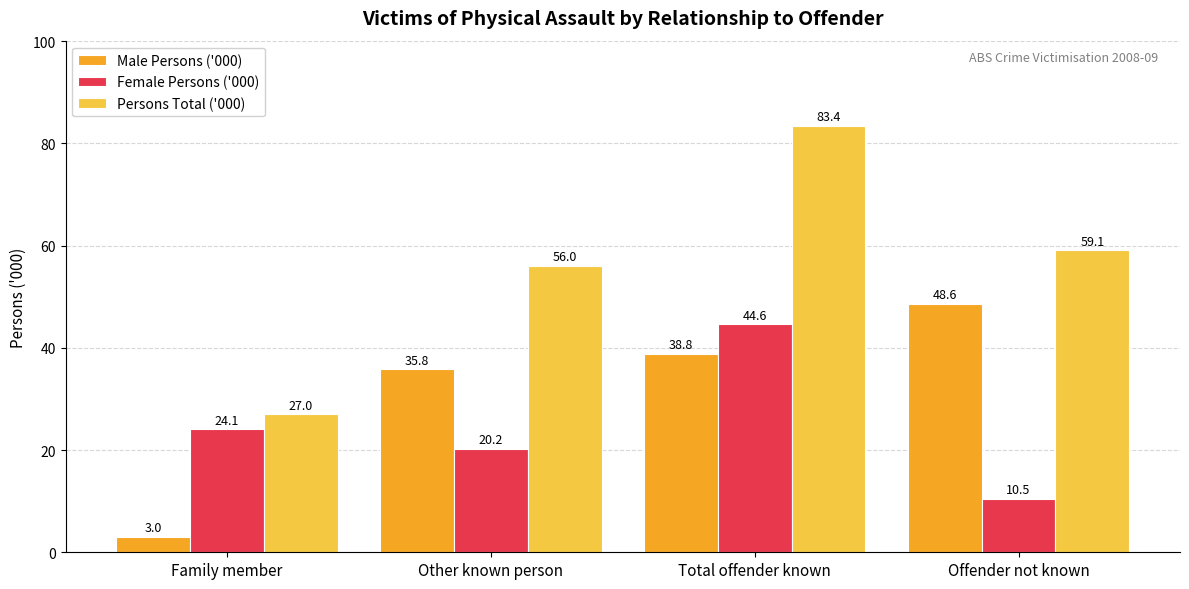

What is the label of the 3rd bar from the left?

Total offender known